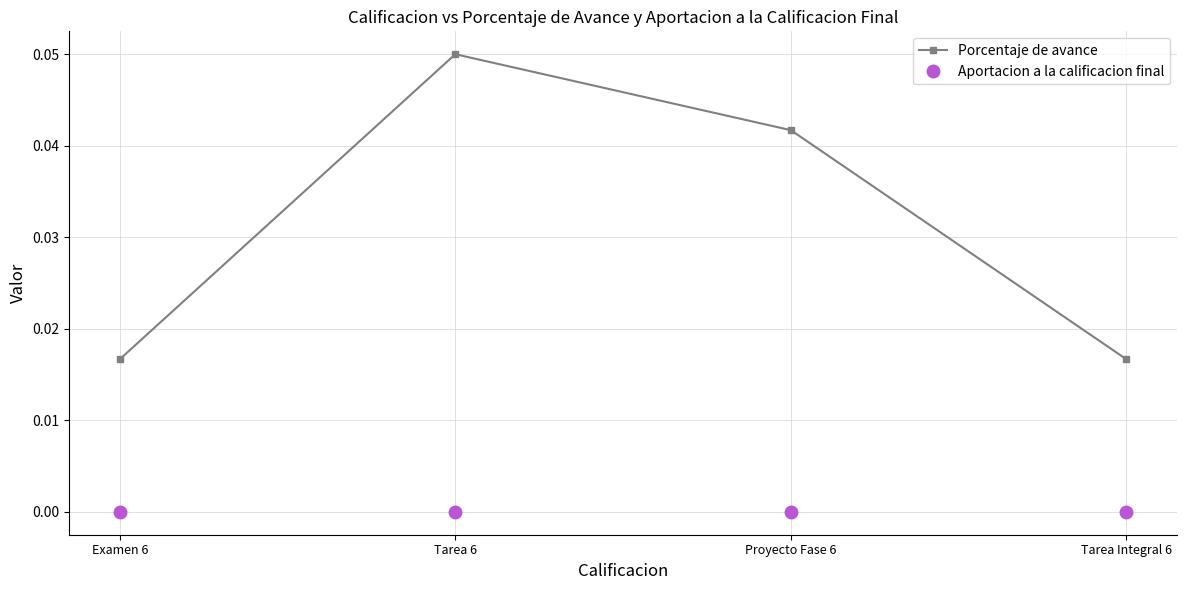

Is the value of Aportacion a la calificacion final at Tarea Integral 6 greater than the value of Porcentaje de avance at Tarea 6?

No